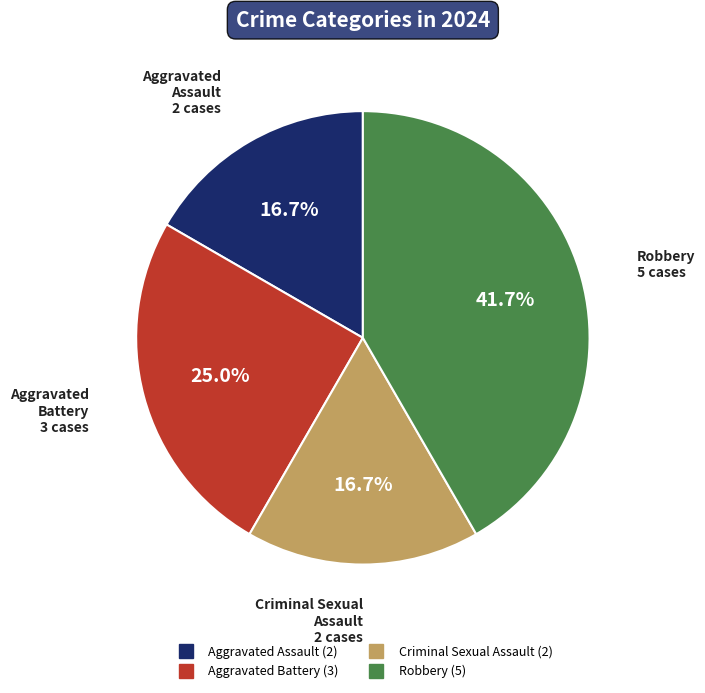

Count the number of slices in the pie.

4